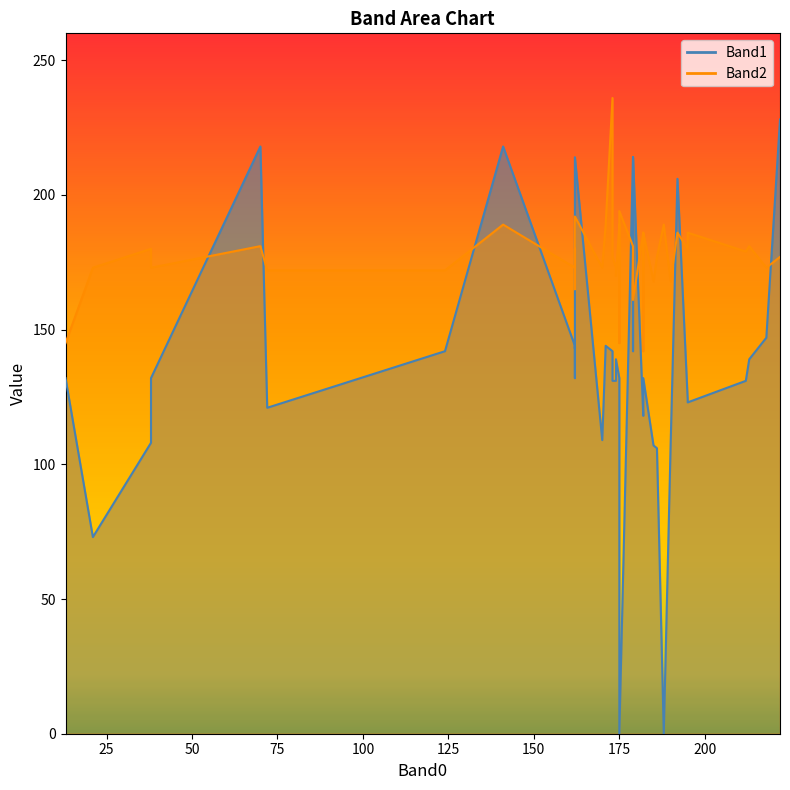

What is the sum of the Band2 values at 175 and 124?

361